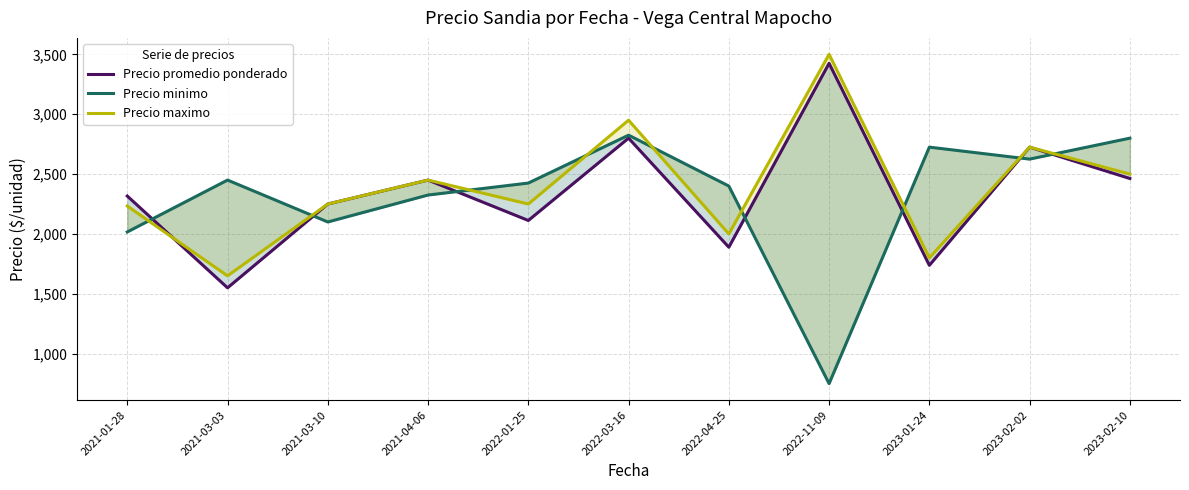

What is the minimum value shown in the chart?

750.0